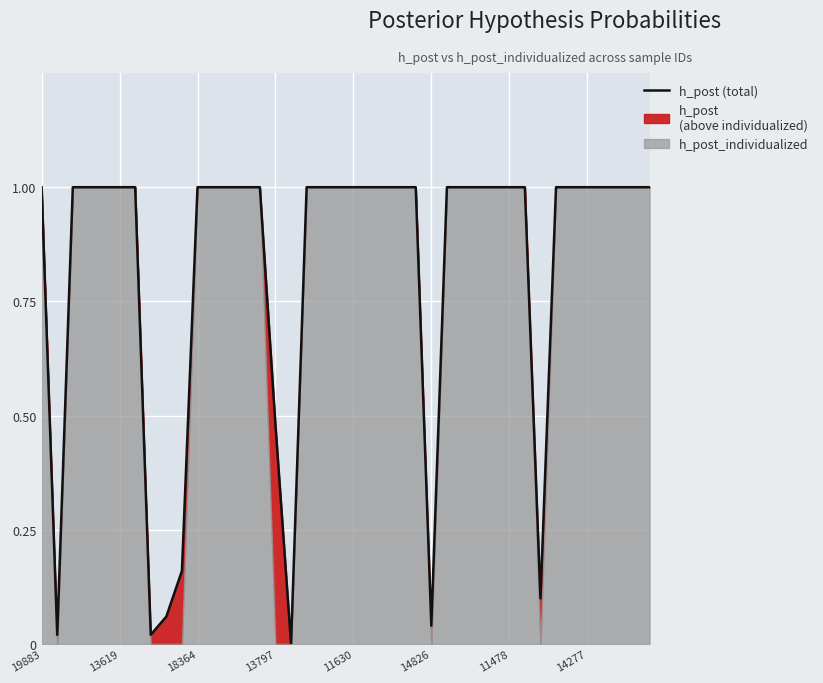

Approximately how many times larger is the value at 17 compared to 23?

1.0